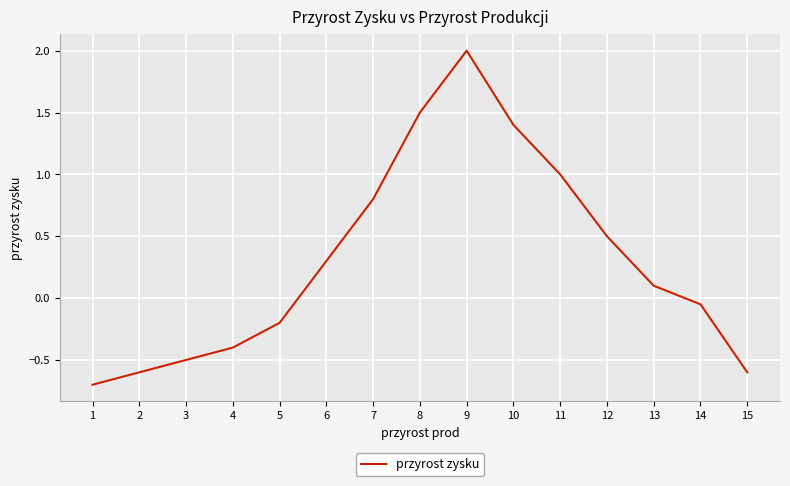

What is the smallest value displayed?

-0.7